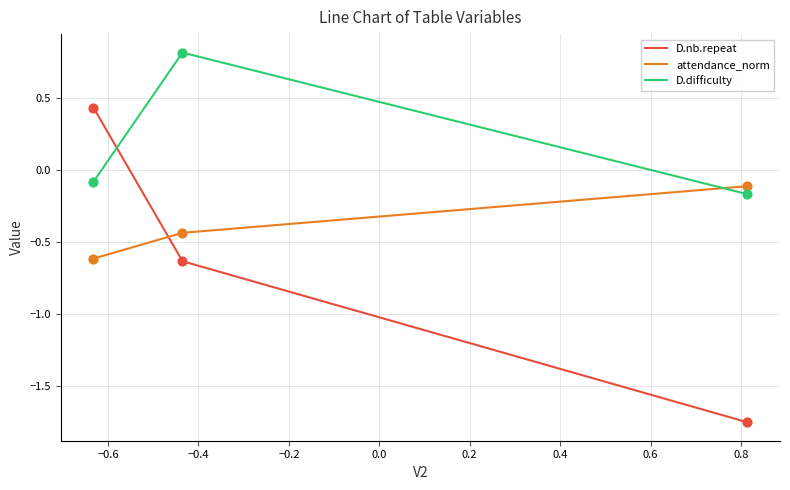

What is the difference between the maximum and minimum values in the D.nb.repeat series?

2.2